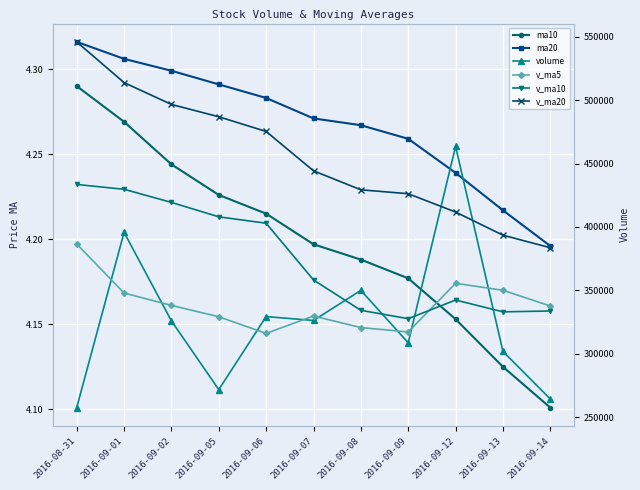

What position from the right is 2016-09-01?

10